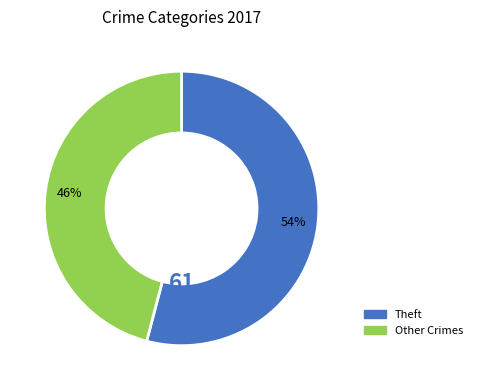

Is it true that Theft is 54% of the pie?

True